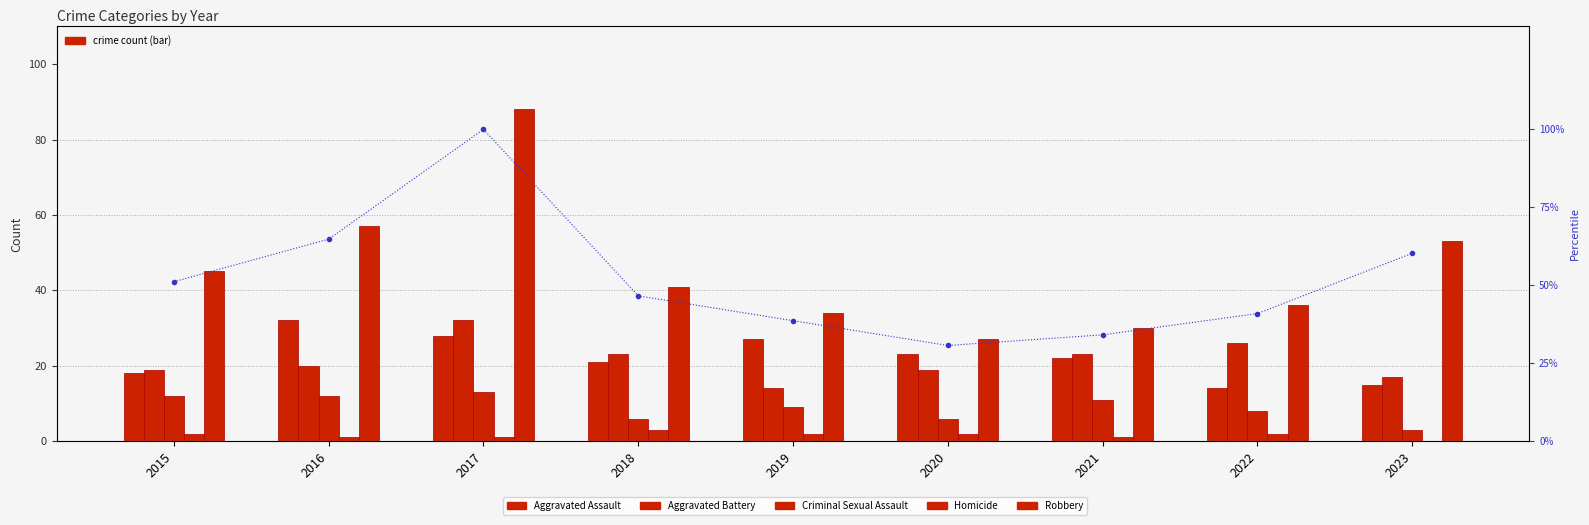

Reading left to right, list all the values displayed in this chart.

Aggravated Assault: 18.0	32.0	28.0	21.0	27.0	23.0	22.0	14.0	15.0
Aggravated Battery: 19.0	20.0	32.0	23.0	14.0	19.0	23.0	26.0	17.0
Criminal Sexual Assault: 12.0	12.0	13.0	6.0	9.0	6.0	11.0	8.0	3.0
Homicide: 2.0	1.0	1.0	3.0	2.0	2.0	1.0	2.0	0.0
Robbery: 45.0	57.0	88.0	41.0	34.0	27.0	30.0	36.0	53.0
percentile rank within the sample: 51.1	64.8	100.0	46.6	38.6	30.7	34.1	40.9	60.2